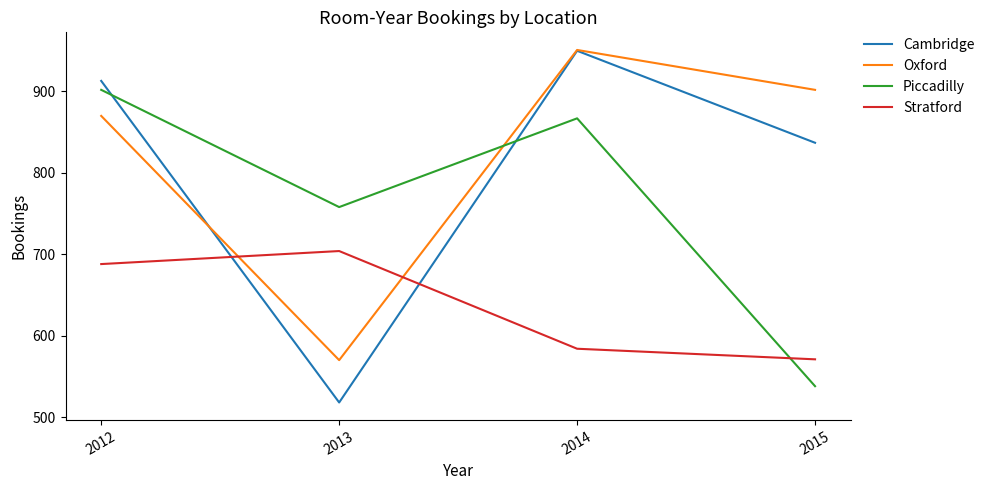

Which series has the widest spread of values?

Cambridge